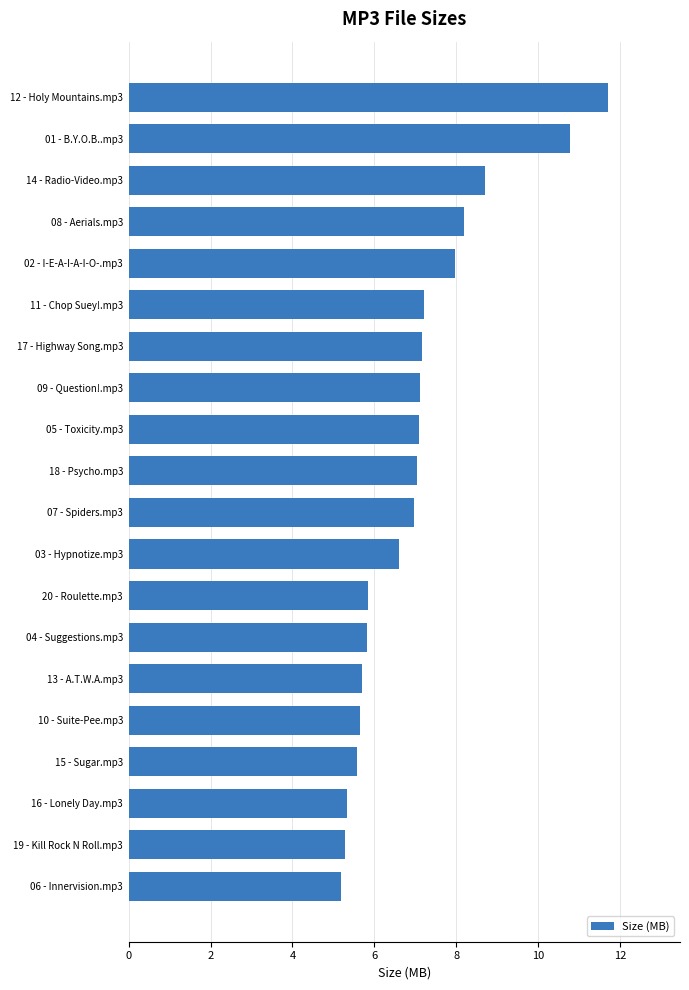

What is the change in value from 05 - Toxicity.mp3 to 03 - Hypnotize.mp3?

-0.5